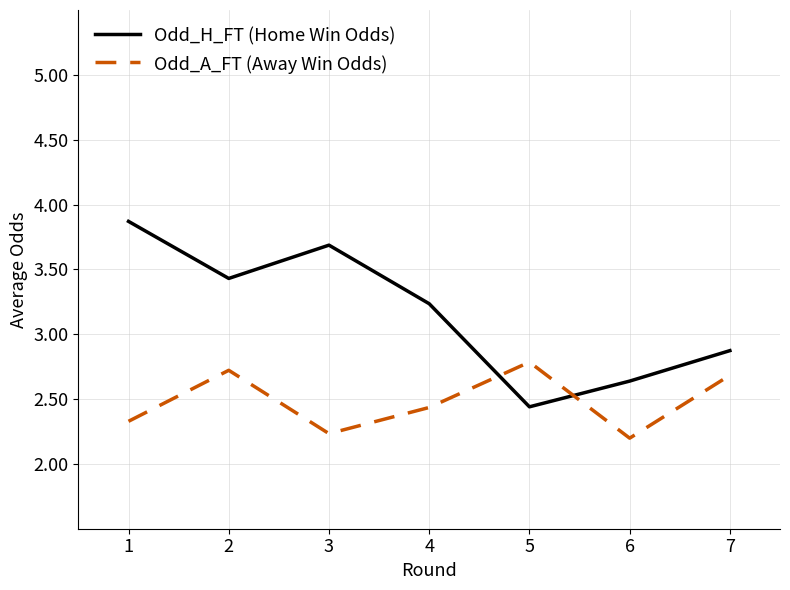

True or false: Odd_A_FT (Away Win Odds) has more than 2 interior local peaks.

False